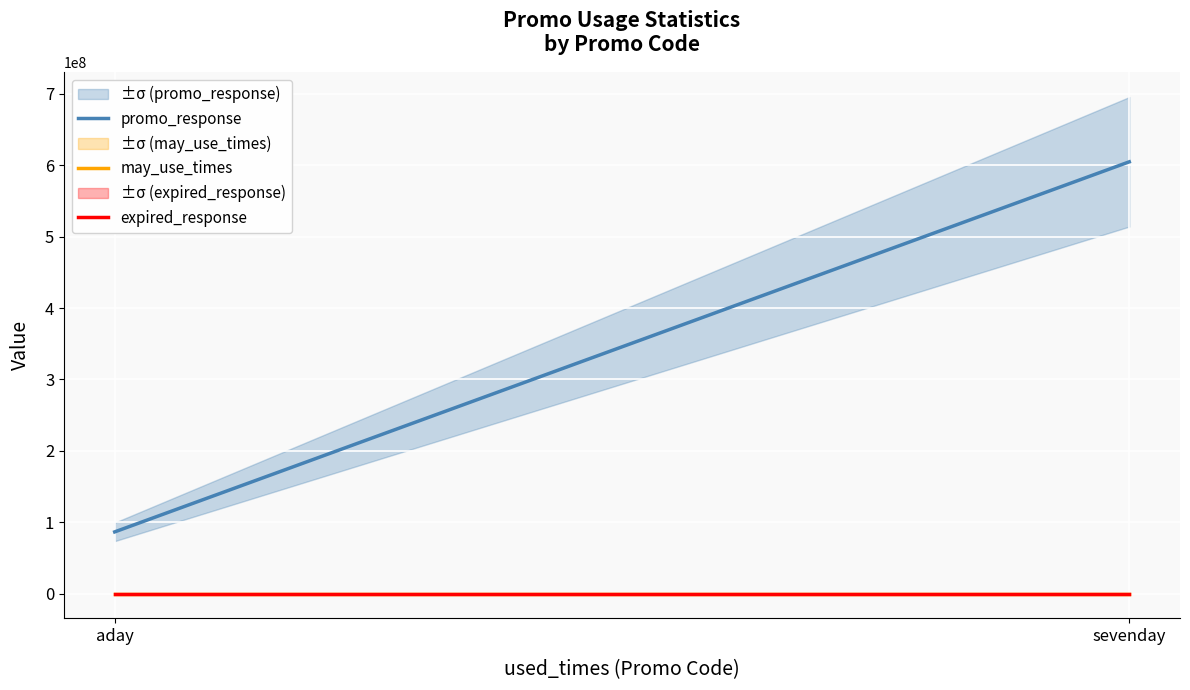

Rank the categories by expired_response value from highest to lowest.

aday, sevenday